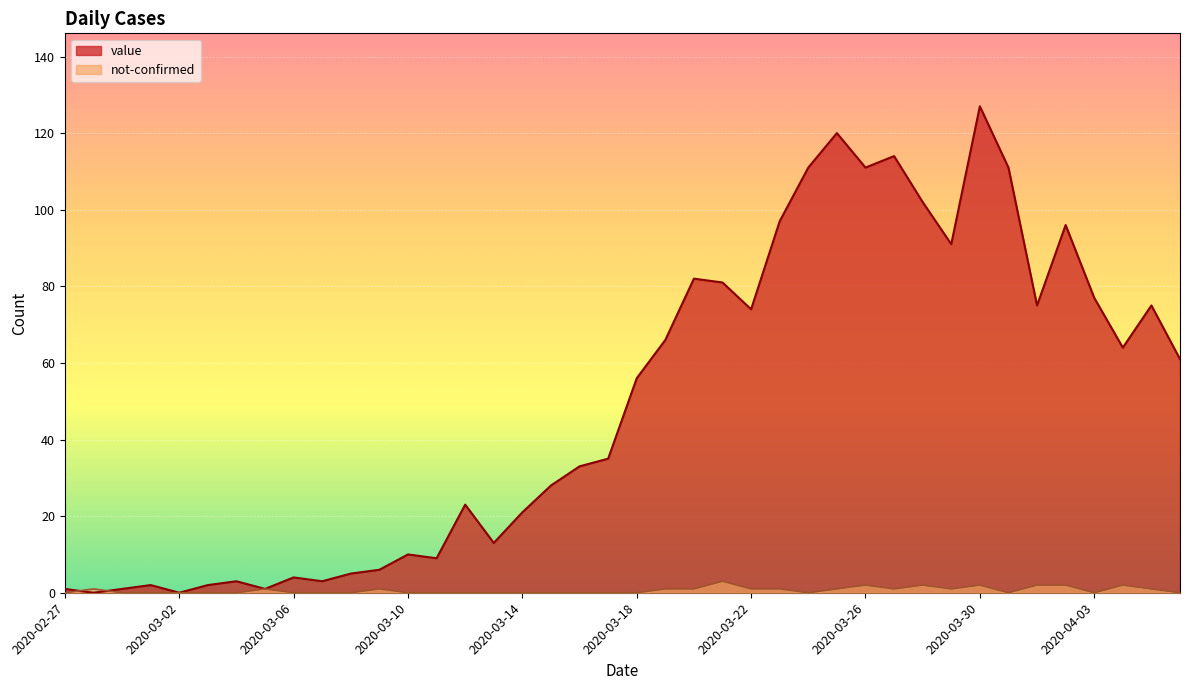

How many interior local peaks does the value series have?

11